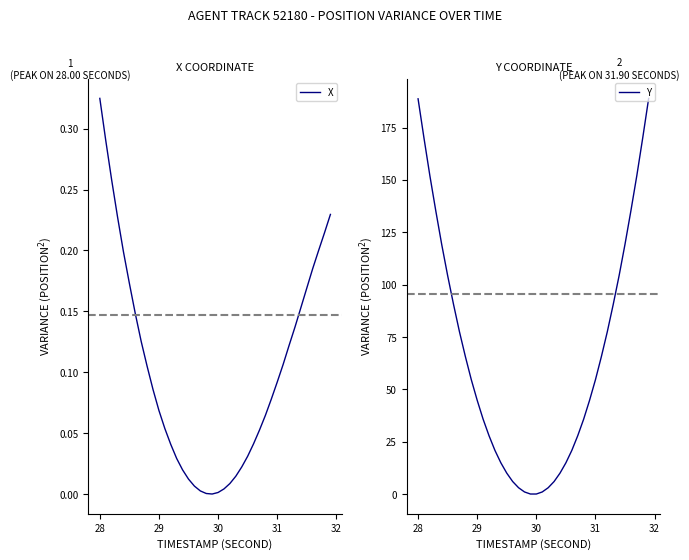

At which label does X reach its peak?

28